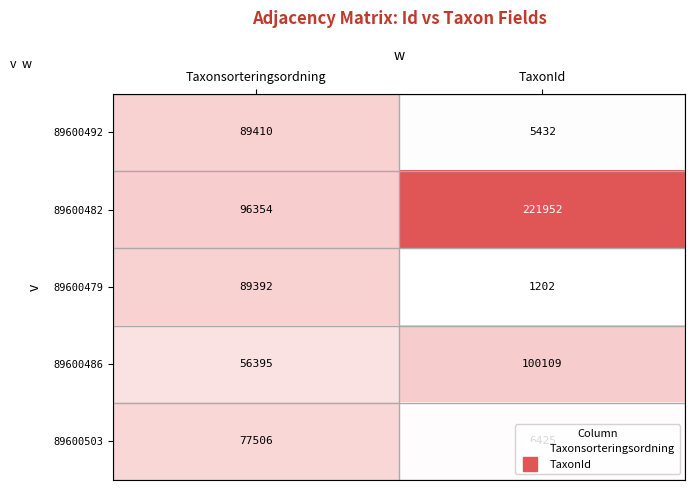

At which category does the chart reach its minimum across all series?

TaxonId